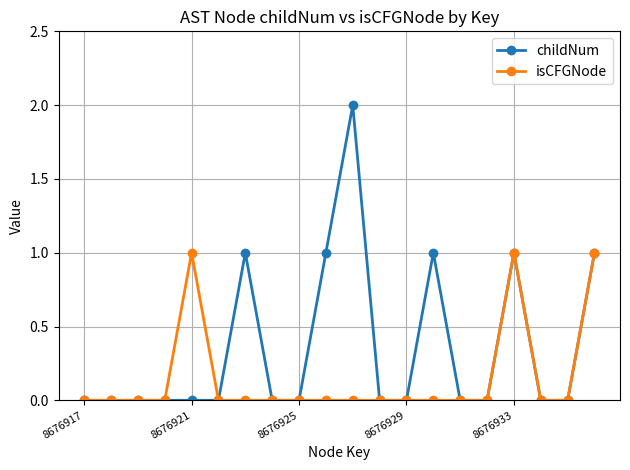

Which series has the largest range (max minus min)?

childNum